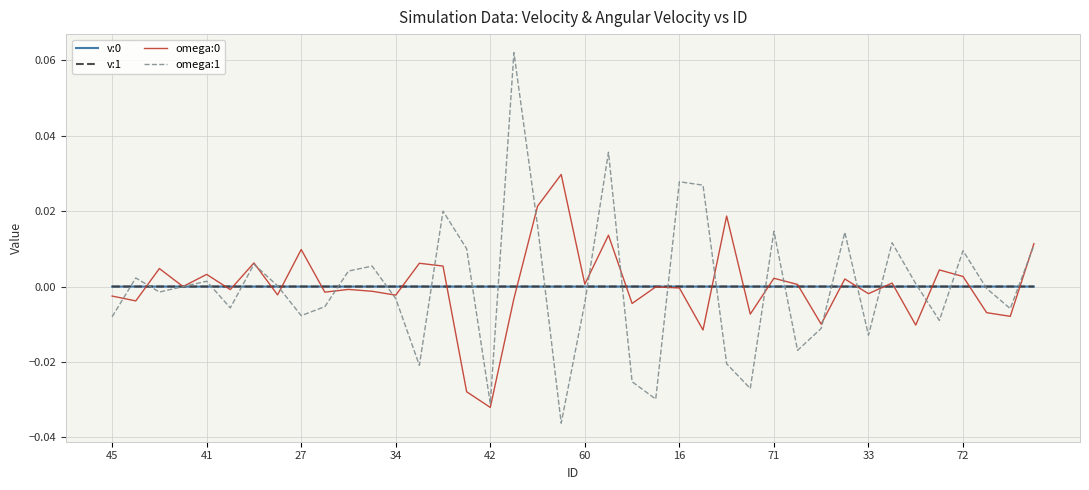

True or false: v:0 has more than 0 points higher than both neighbors.

True